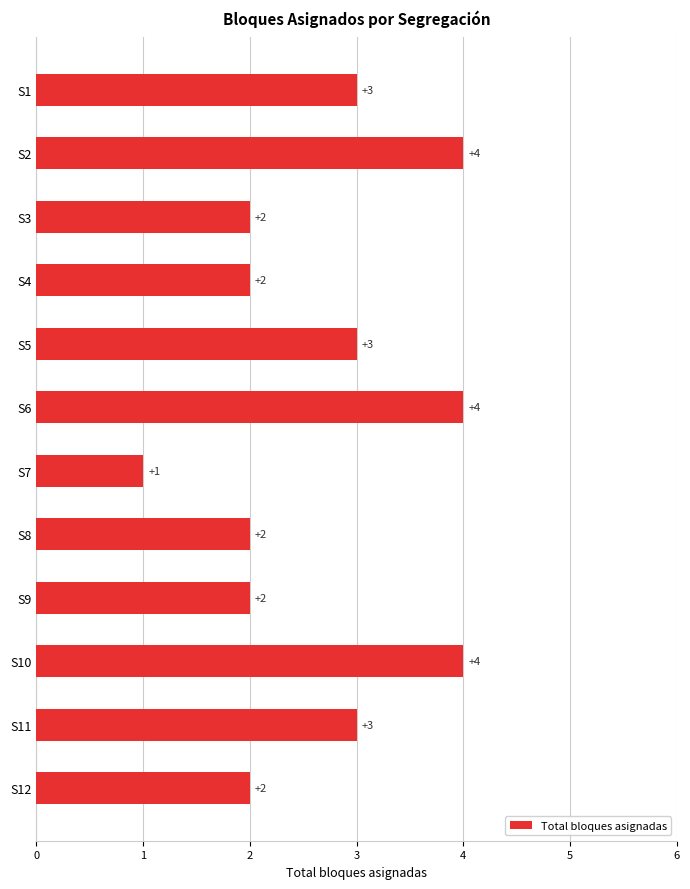

Between S11 and S10, which is larger?

S10